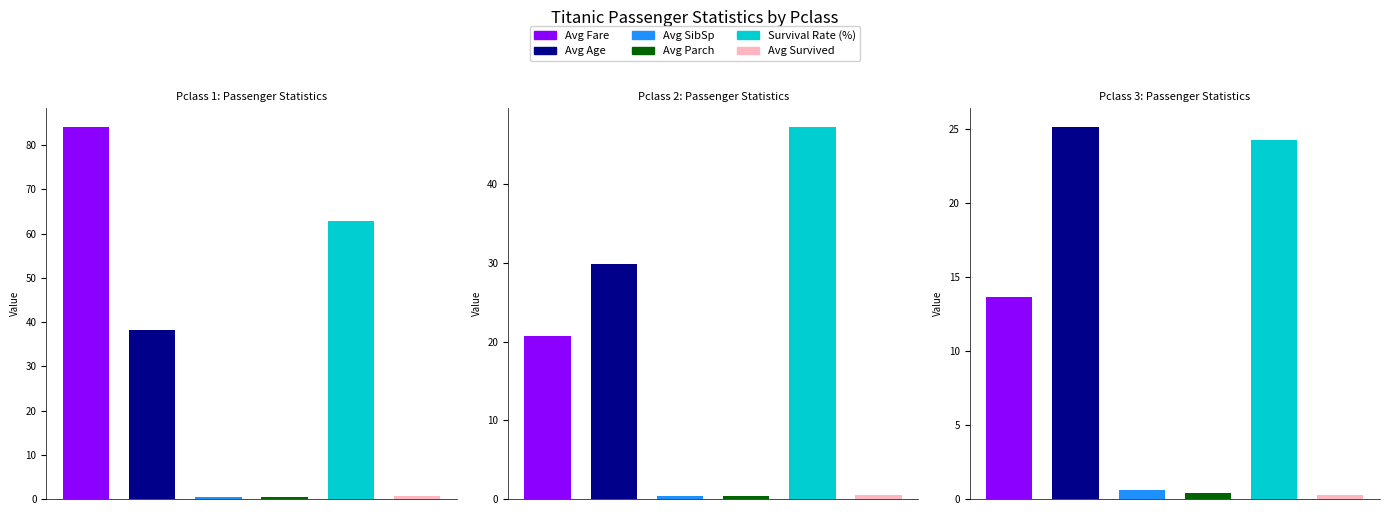

What is the value of the Avg SibSp bar at the 1st from the left?

0.4